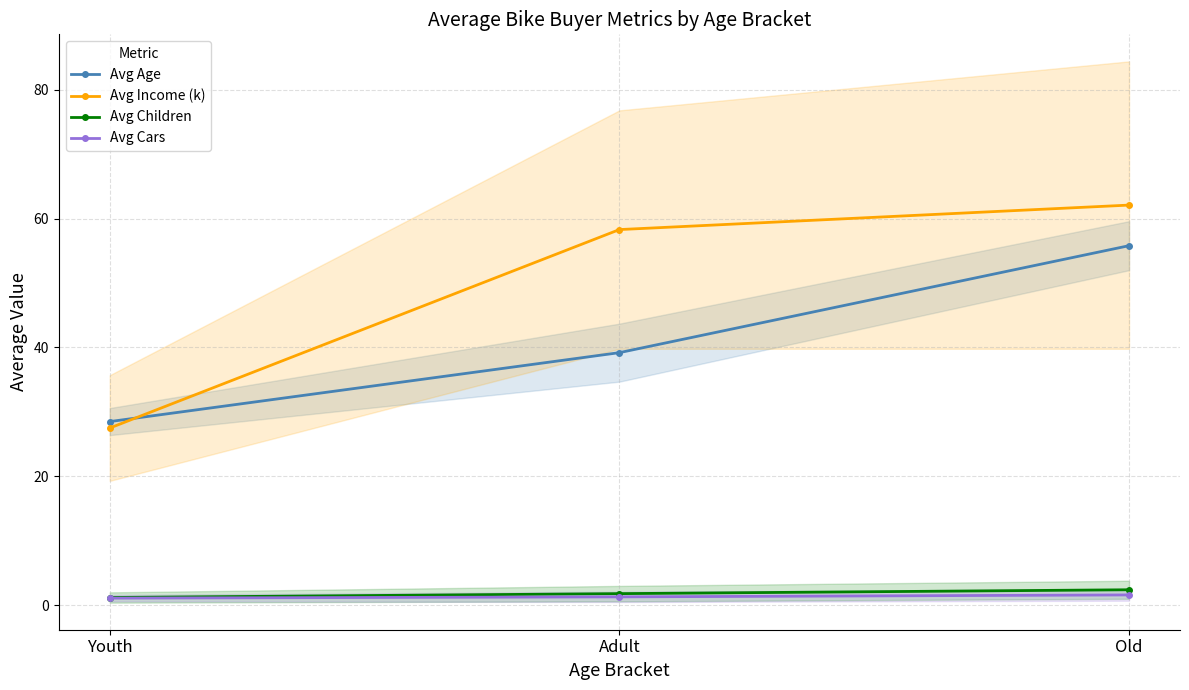

At which label does Avg Cars reach its minimum?

Youth